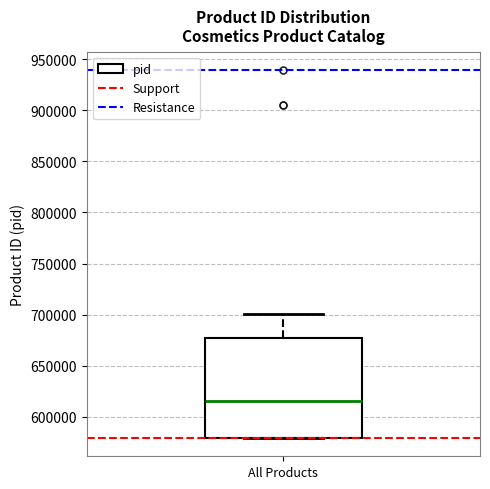

Transcribe this box plot: give where the median line is, the range the box spans, and where the two whiskers end, as read against the y-axis. The values are not printed on the chart, so give them approximately, as read against the axis.

median 615000, box 580000 to 675000, whiskers 580000 to 700000